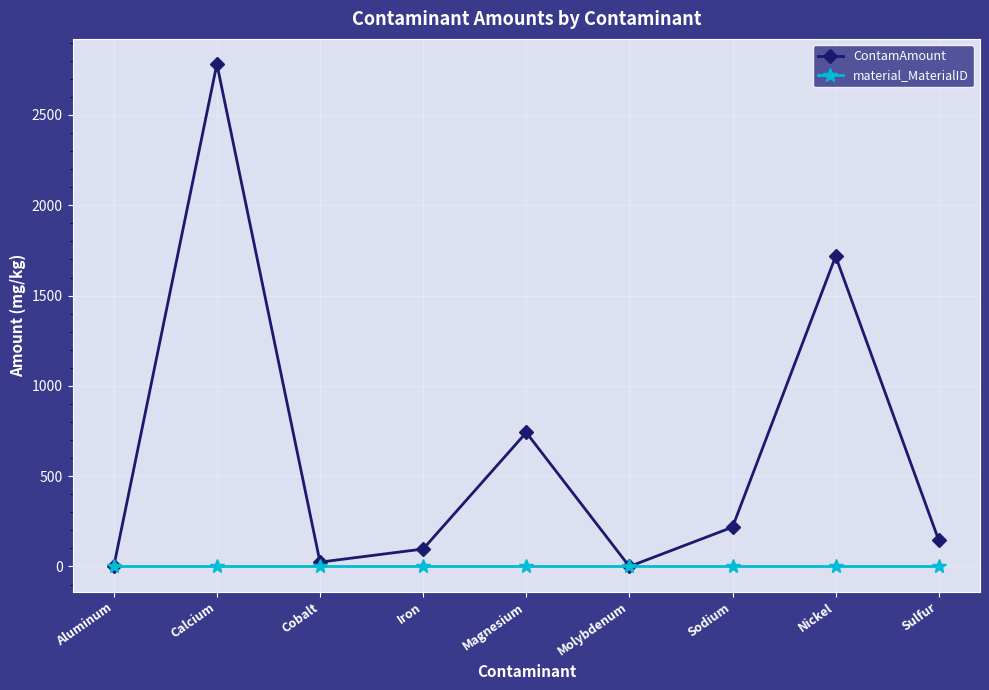

Rank the series by their average value, from highest to lowest.

ContamAmount, material_MaterialID